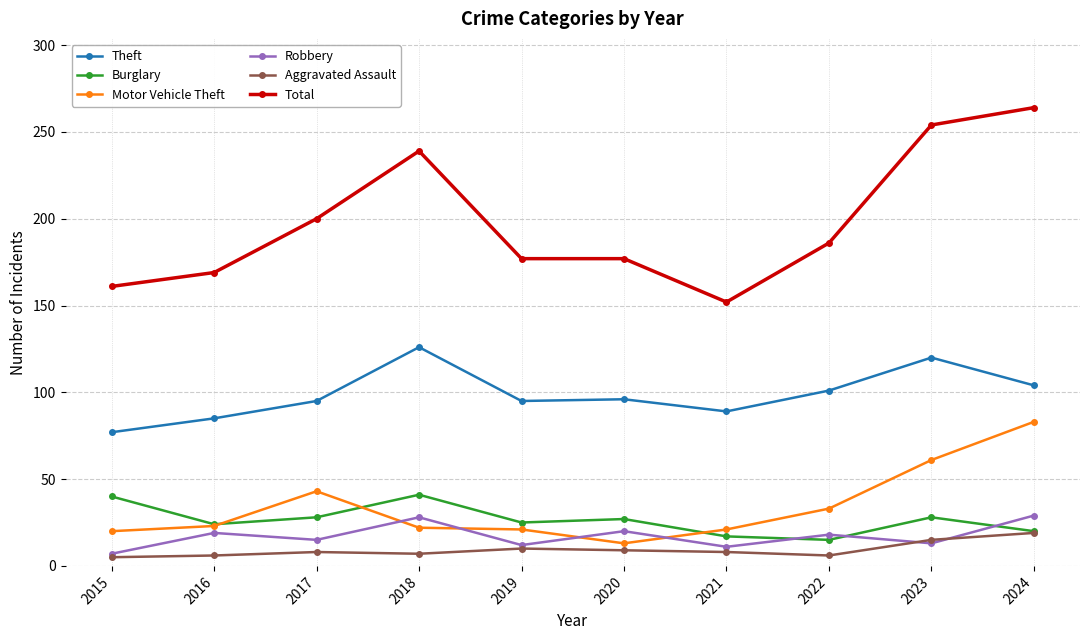

Rank the series by their maximum value, from highest to lowest.

Total, Theft, Motor Vehicle Theft, Burglary, Robbery, Aggravated Assault